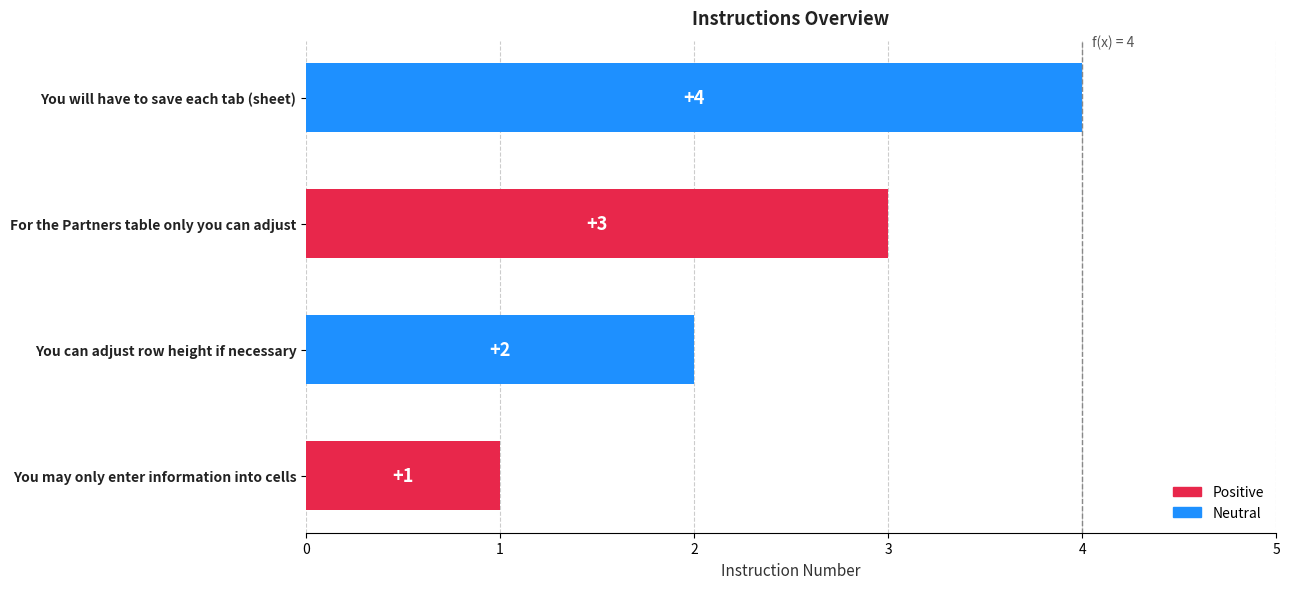

What is the change in value from You can adjust row height if necessary to You will have to save each tab (sheet)?

+2